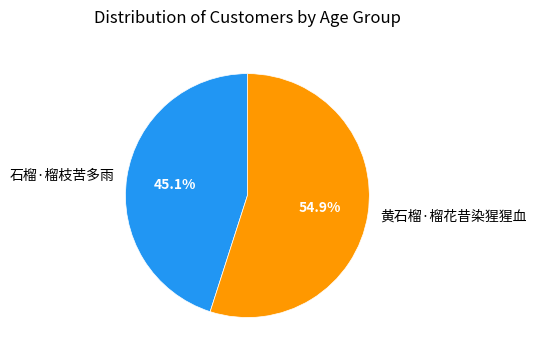

What percentage is the 黄石榴·榴花昔染猩猩血 slice, to the nearest percent?

55%